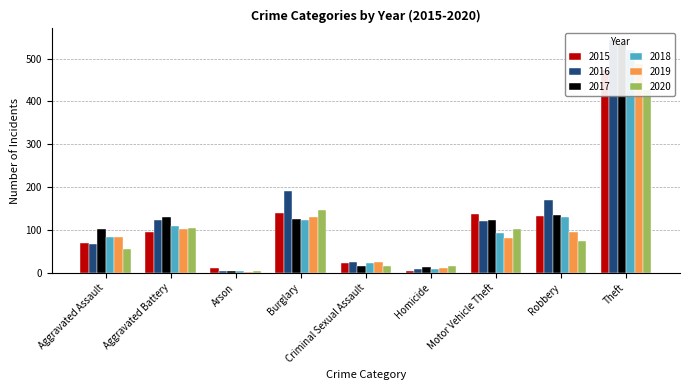

Rank the series at Motor Vehicle Theft from highest to lowest value.

2015, 2017, 2016, 2020, 2018, 2019